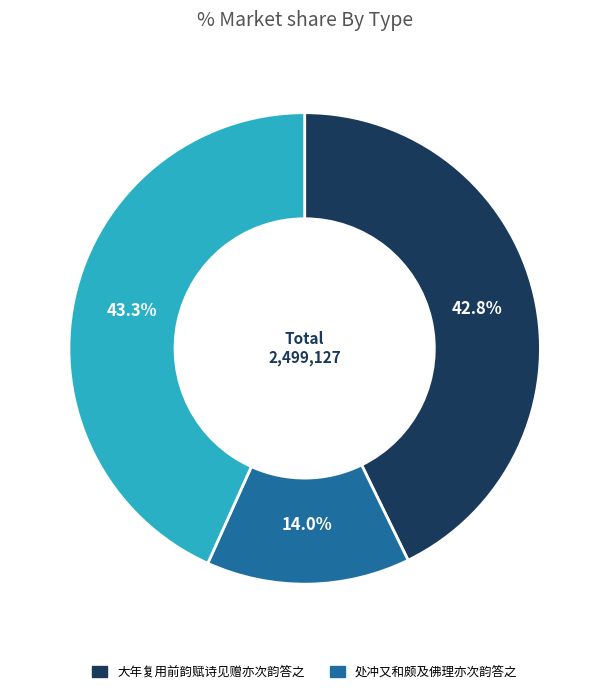

Is there a majority slice in this chart?

No